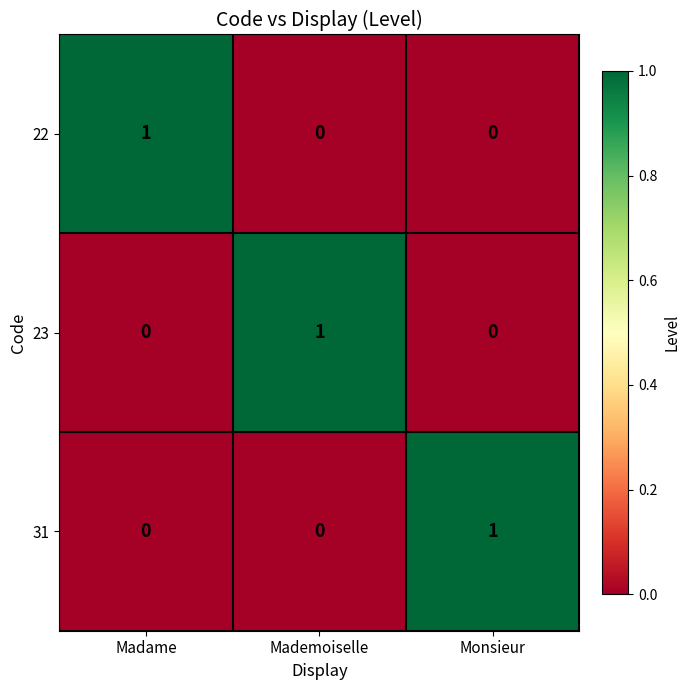

Reading left to right, list all the values displayed in this chart.

22: 1	0	0
23: 0	1	0
31: 0	0	1